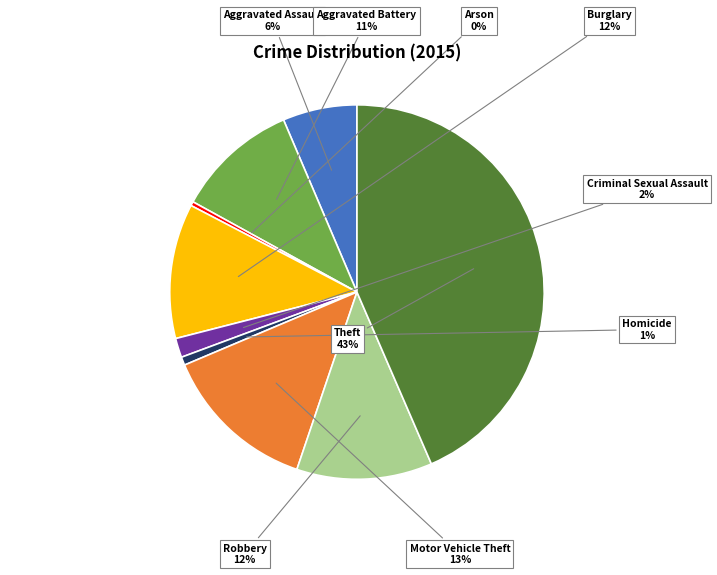

Count the number of slices in the pie.

9